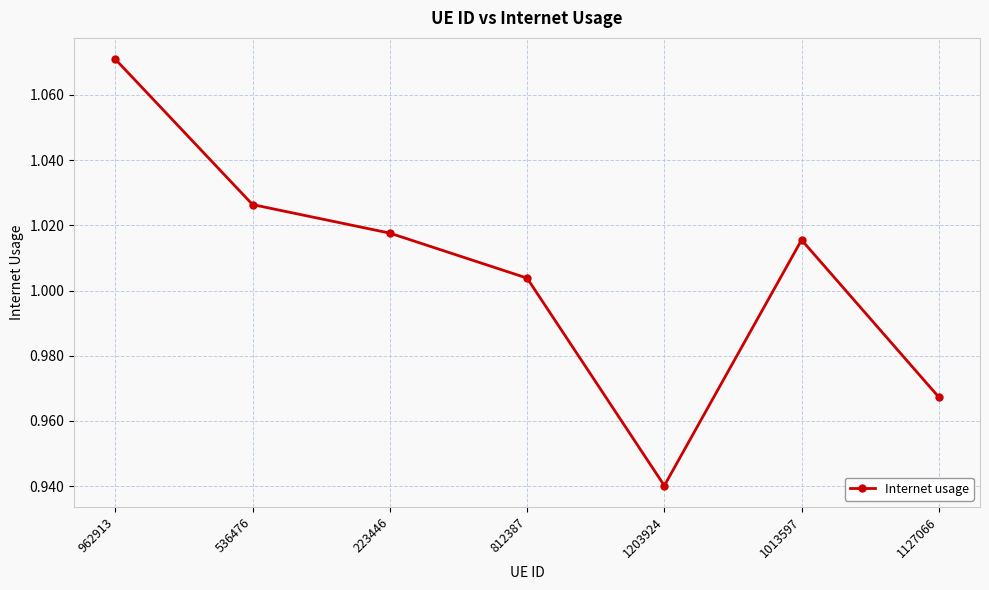

True or false: the data shows 0.6 at 1013597.

False